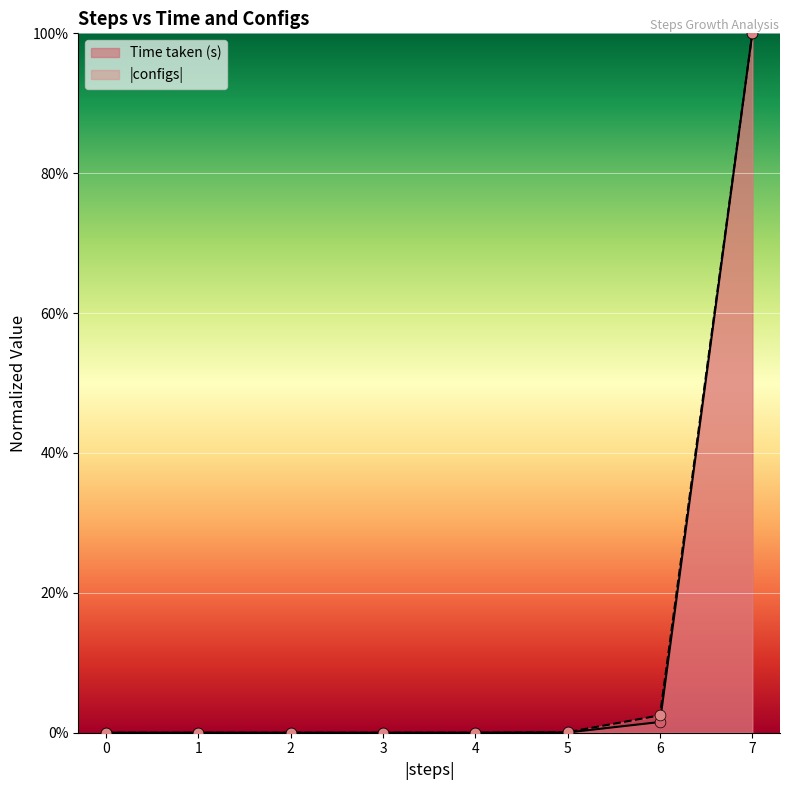

Which series has the widest spread of Y values?

Time taken (s)